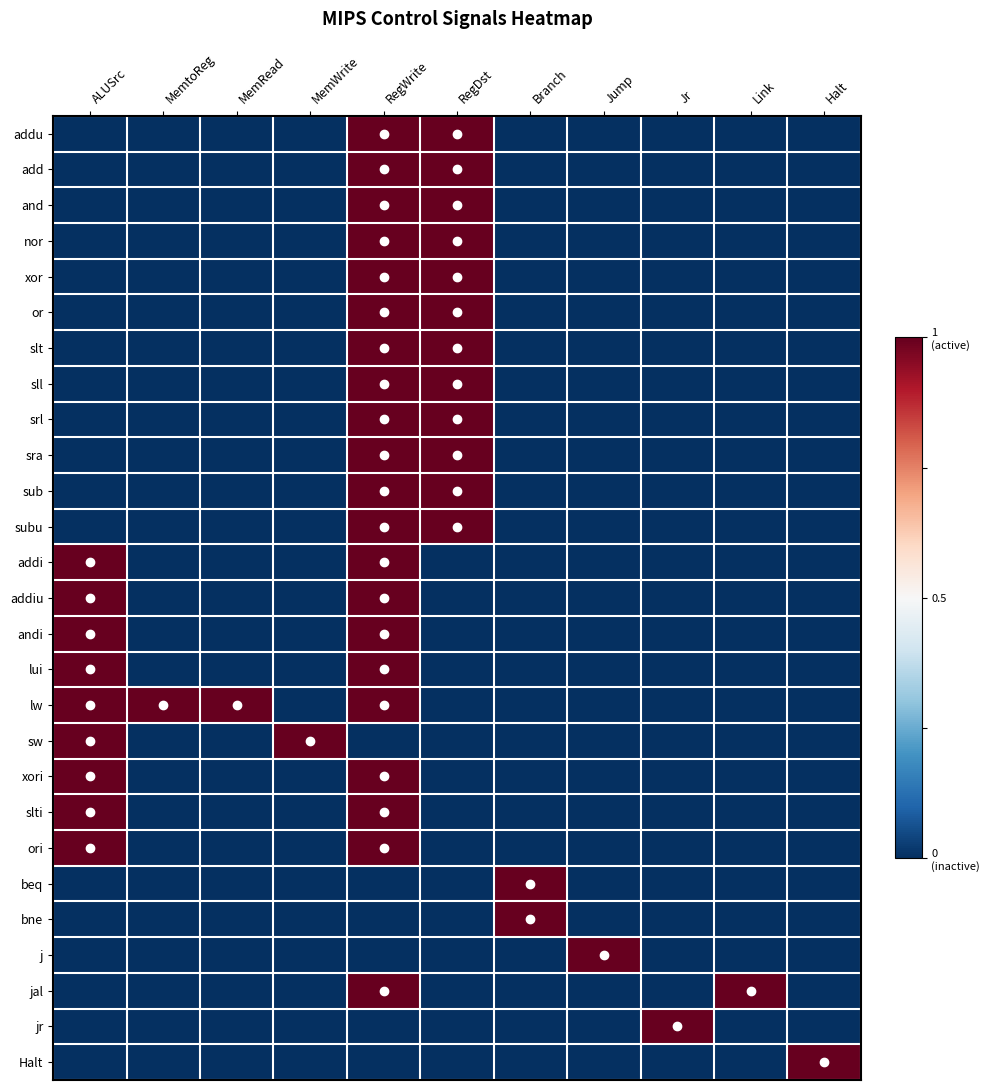

Which series has the largest total across all categories?

lw